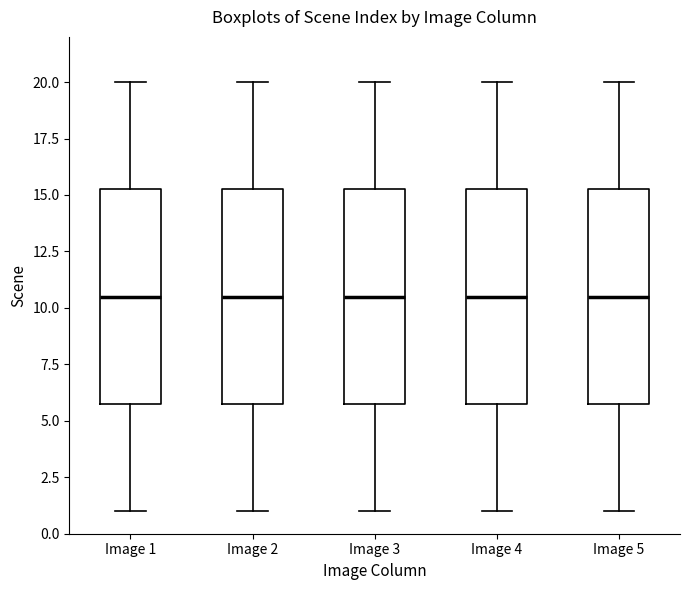

Reading left to right, read every box against the y-axis: the position of its median line, the range the box covers, and the ends of its whiskers. The values are not printed on the chart, so give them approximately, as read against the axis.

Image 1: median 10.5, box 6.0 to 15.5, whiskers 1.0 to 20.0
Image 2: median 10.5, box 6.0 to 15.5, whiskers 1.0 to 20.0
Image 3: median 10.5, box 6.0 to 15.5, whiskers 1.0 to 20.0
Image 4: median 10.5, box 6.0 to 15.5, whiskers 1.0 to 20.0
Image 5: median 10.5, box 6.0 to 15.5, whiskers 1.0 to 20.0